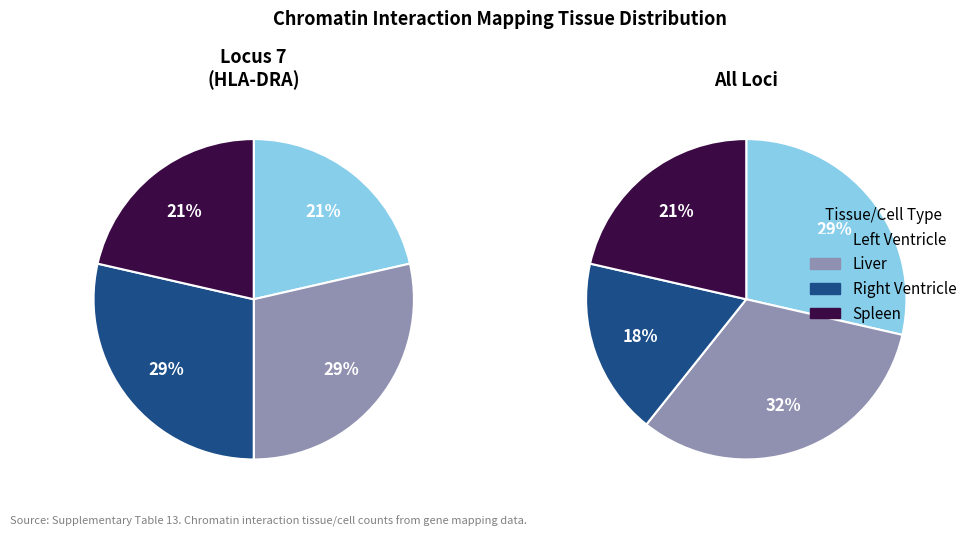

Does any single category account for the majority?

No